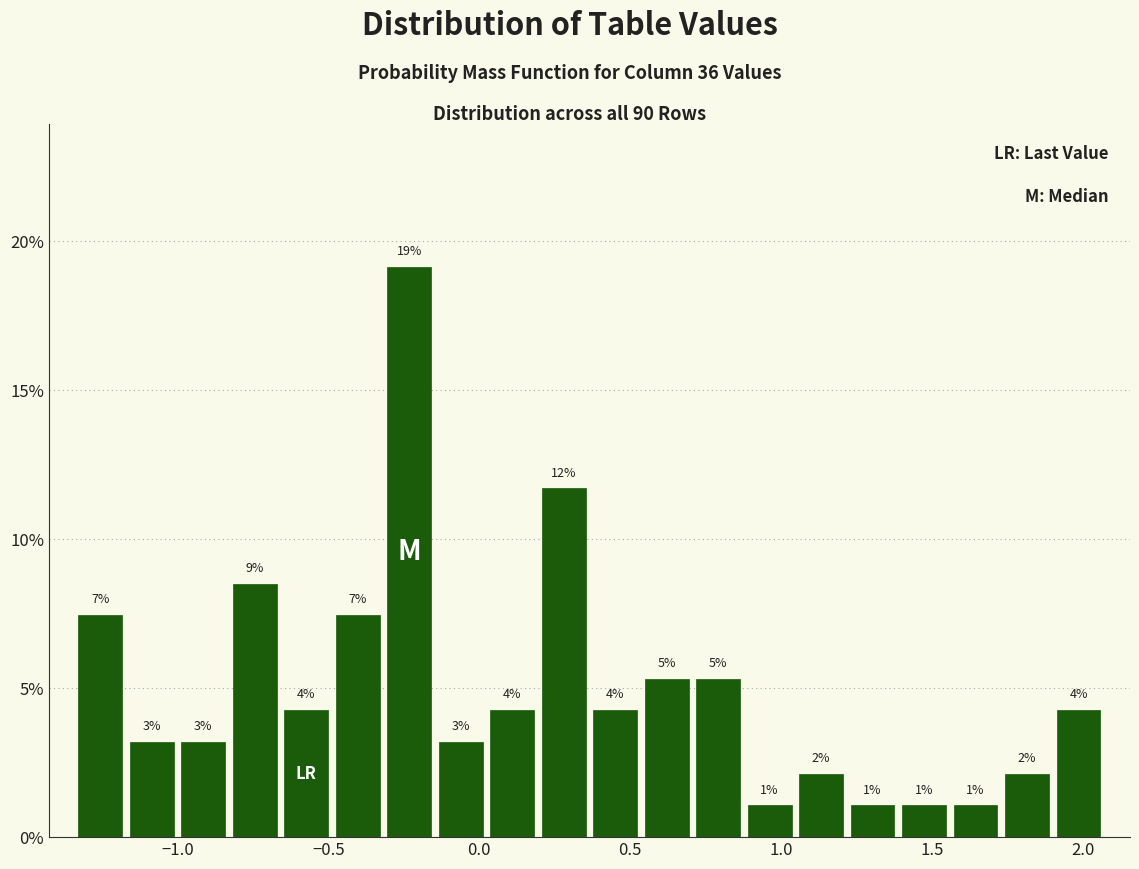

Read against the x-axis, roughly where is the centre of the tallest bar?

-0.25